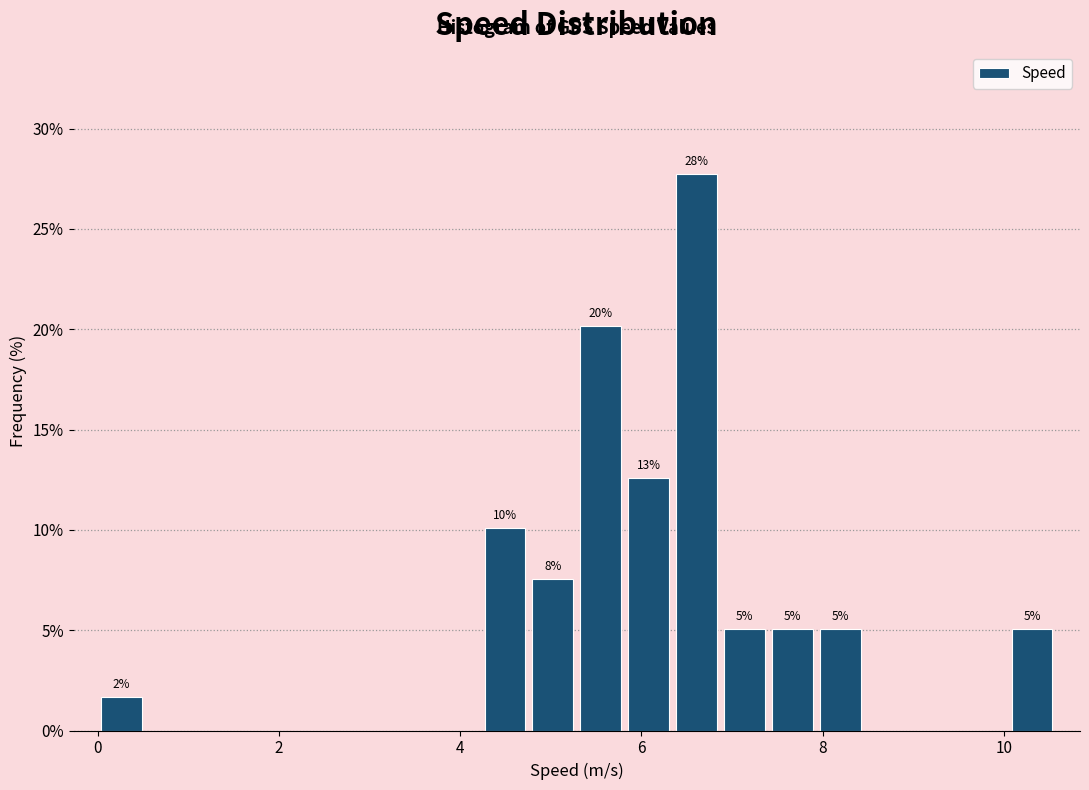

Around what value on the x-axis is the tallest bar? Give the approximate position of its centre, as read against the axis.

6.6